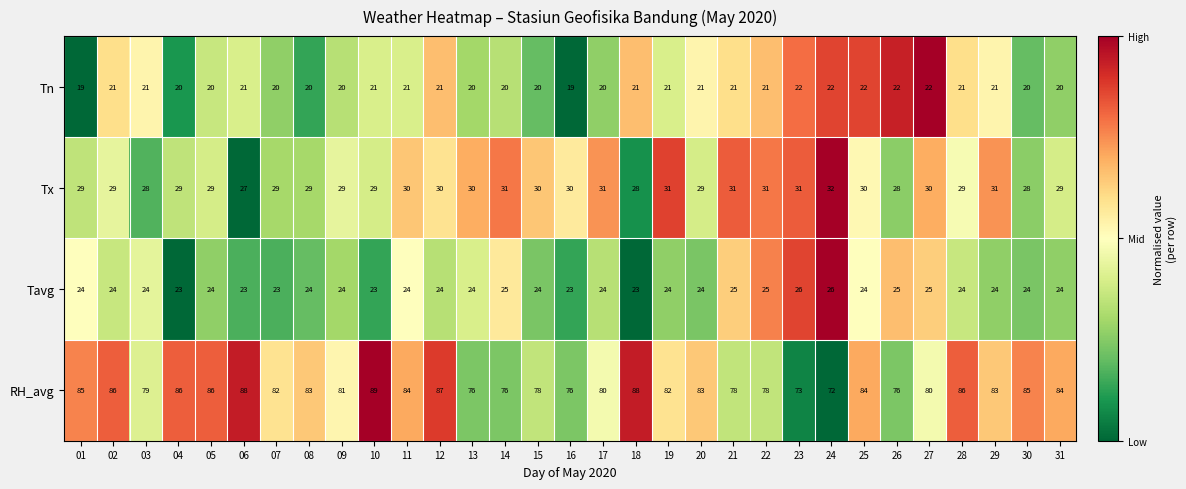

Rank the series at 05 from highest to lowest value.

RH_avg, Tx, Tavg, Tn